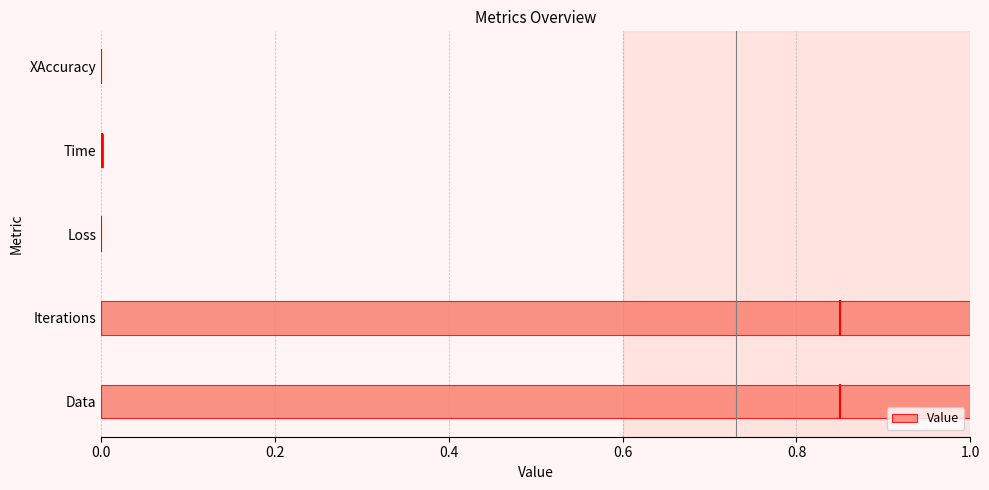

True or false: the data shows 0.3 at Iterations.

False